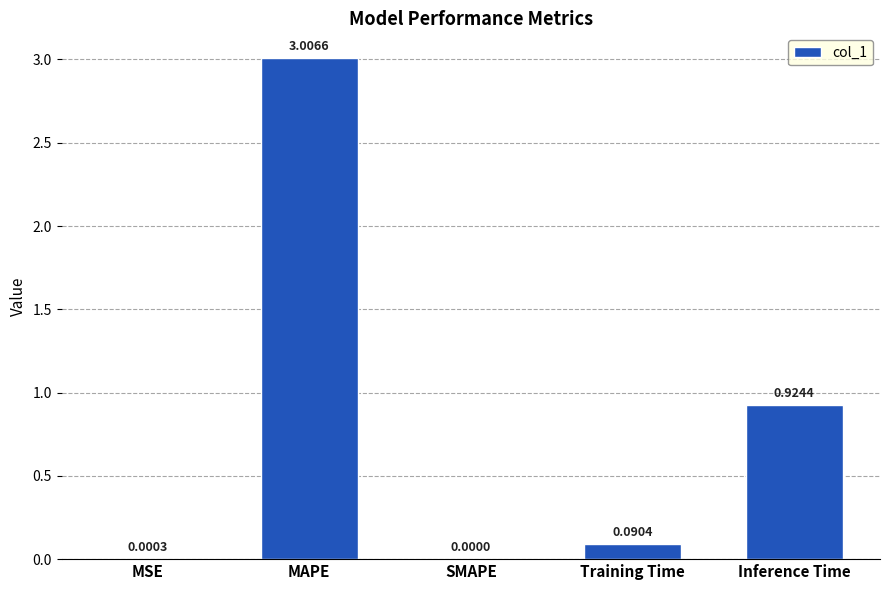

How many data points are above 0?

4